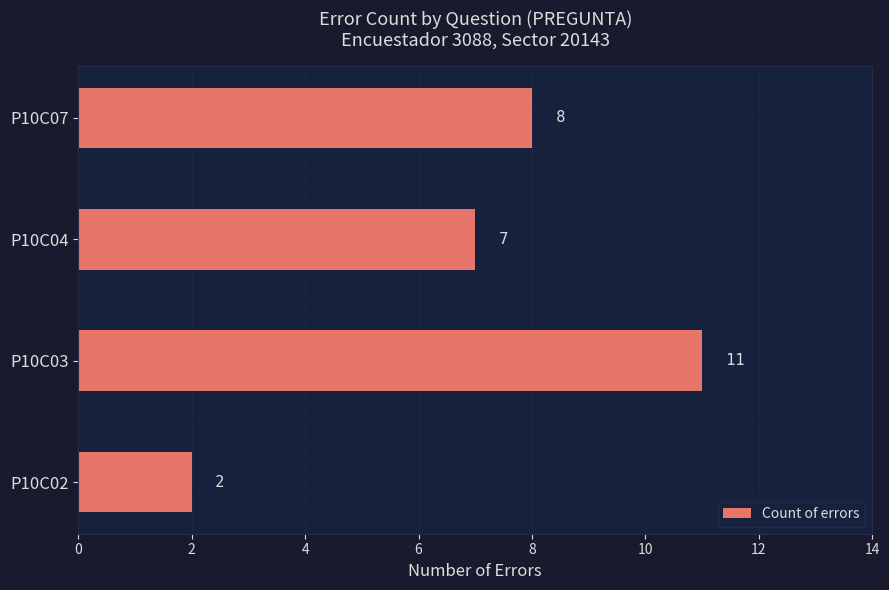

What is the difference between the values at P10C02 and P10C04?

5